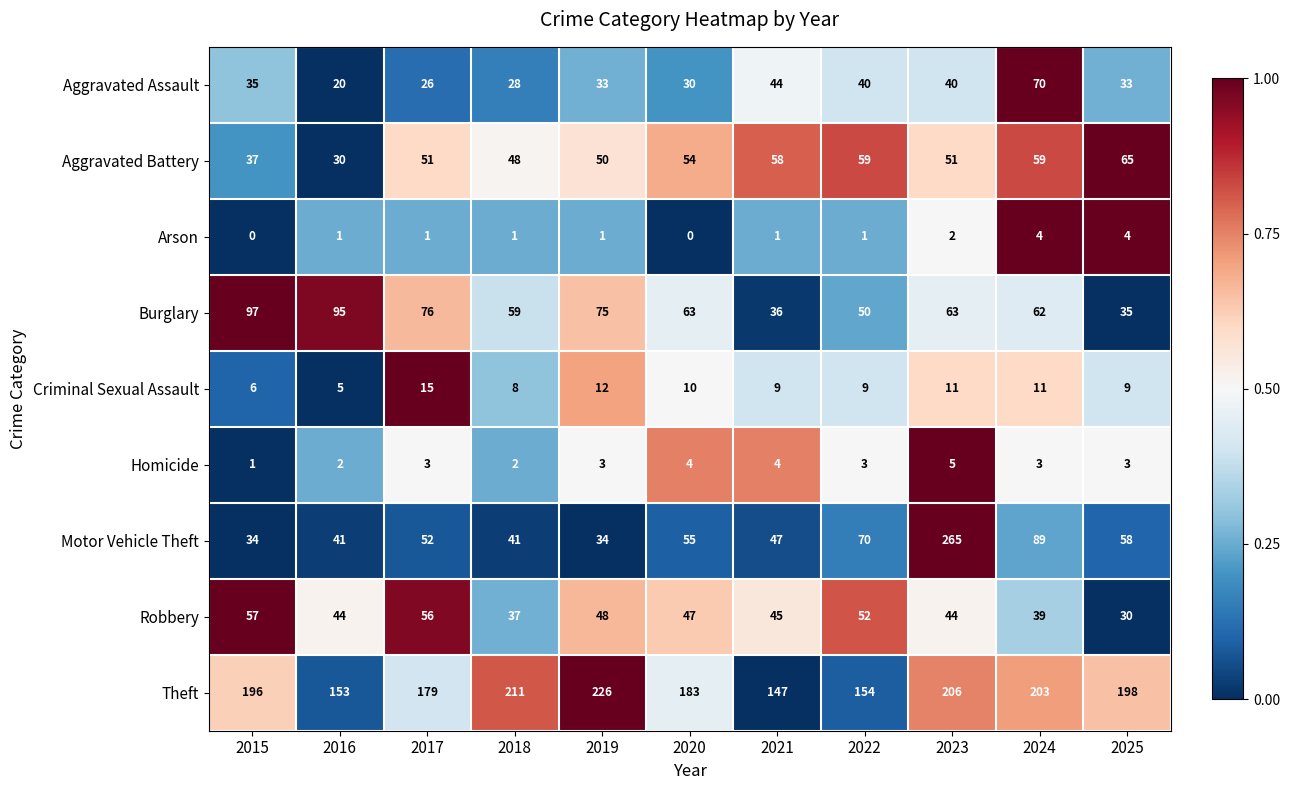

Rank the series by their maximum value, from lowest to highest.

Arson, Homicide, Criminal Sexual Assault, Robbery, Aggravated Battery, Aggravated Assault, Burglary, Theft, Motor Vehicle Theft